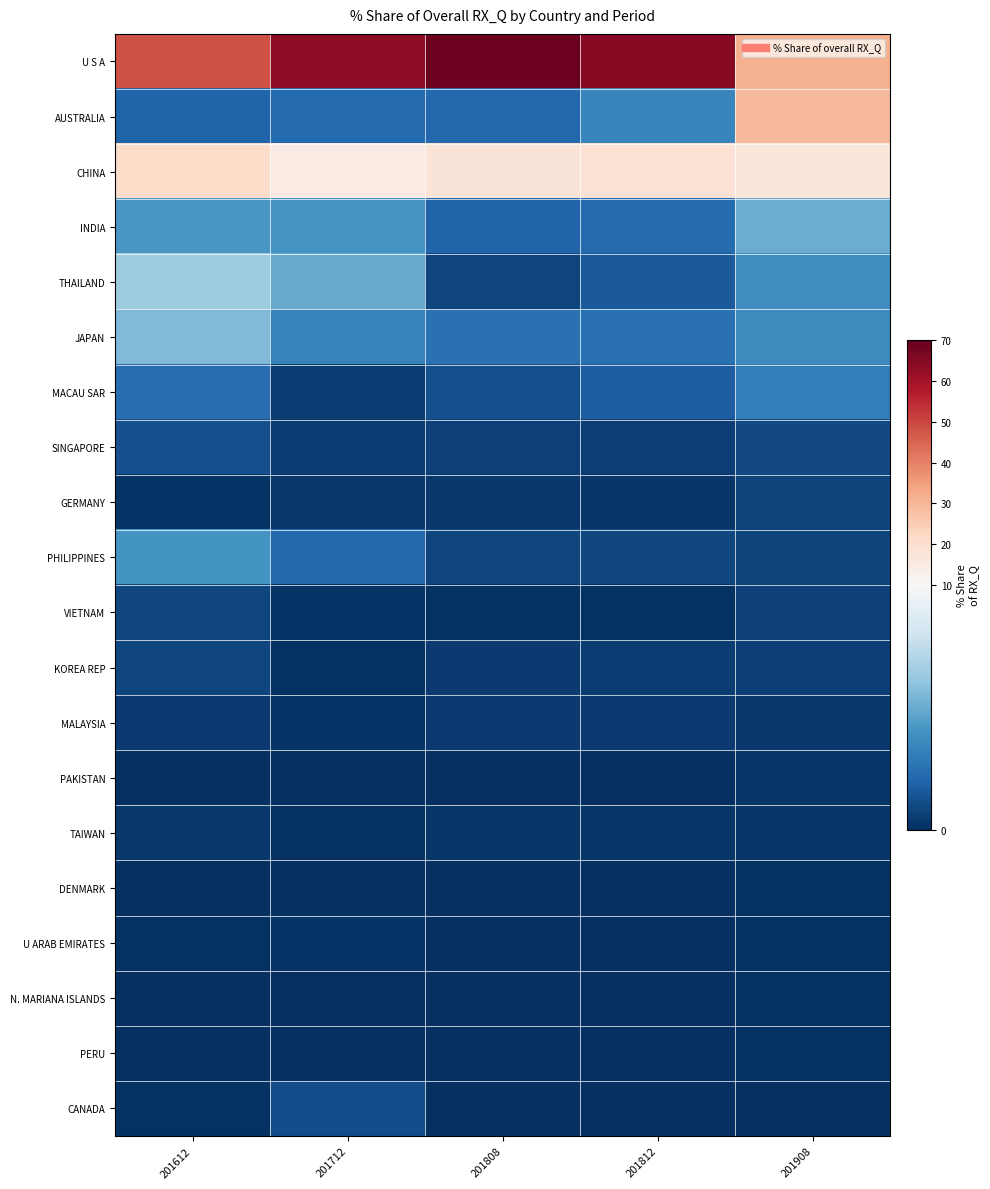

At how many categories does at least one series exceed 6?

5